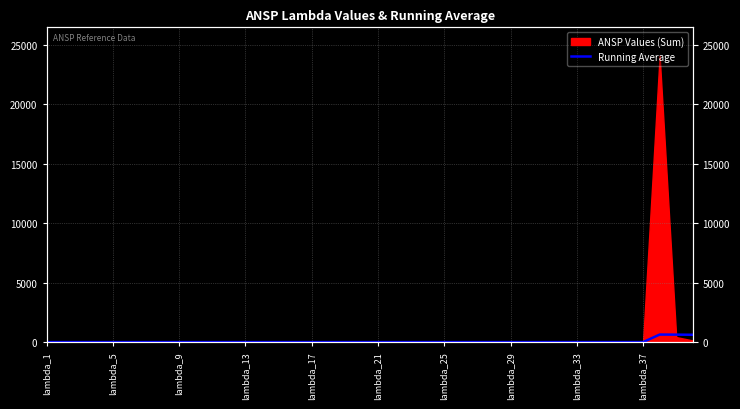

Count the number of categories in the chart.

40